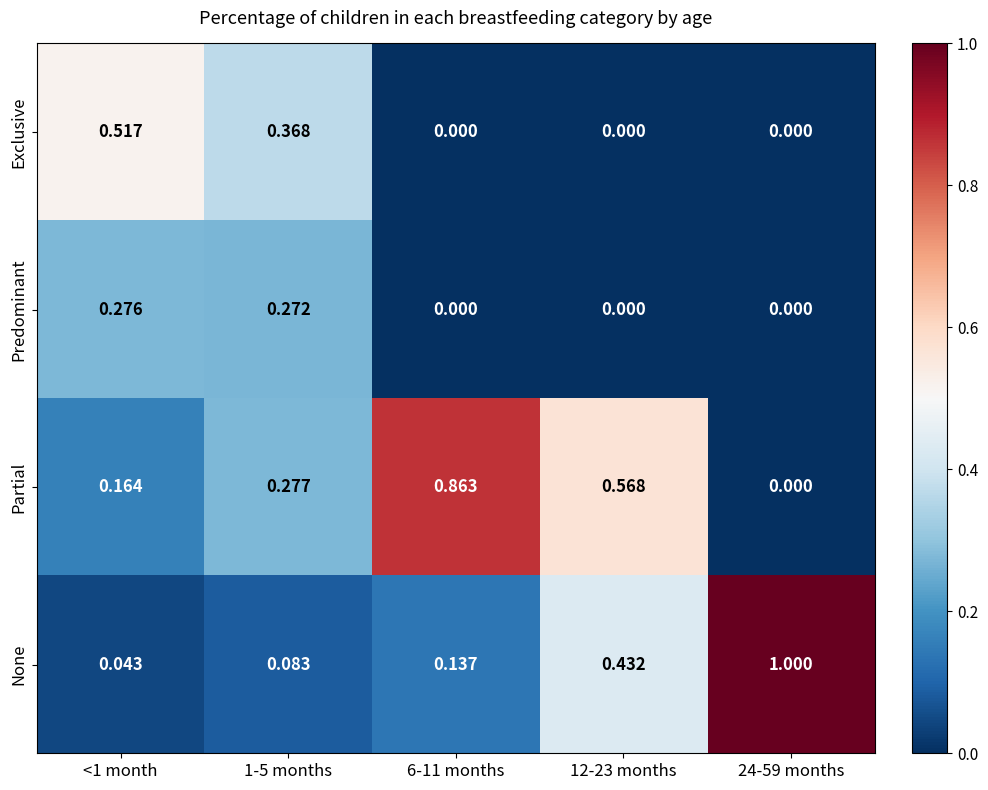

List the series in order of their peak value, highest first.

None, Partial, Exclusive, Predominant